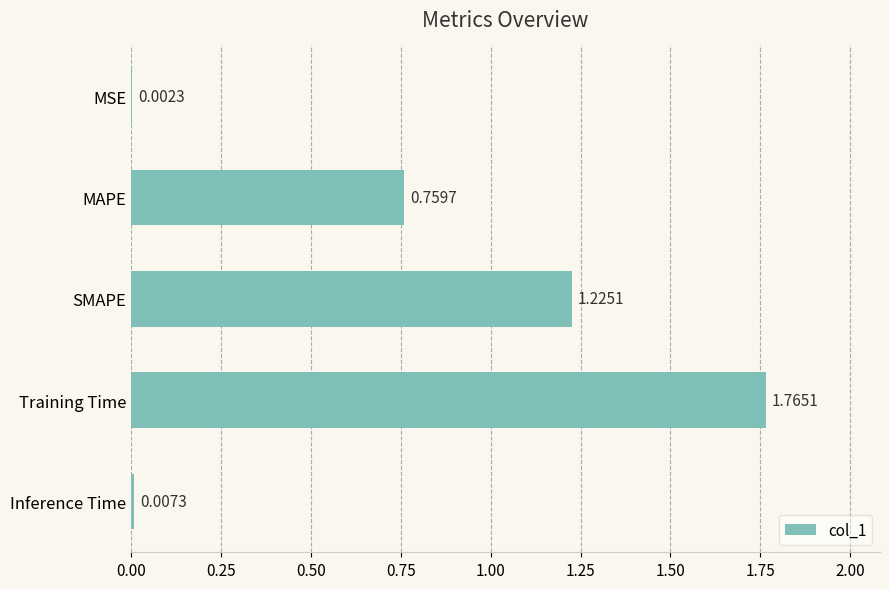

What is the change in value from MAPE to Inference Time?

-0.8